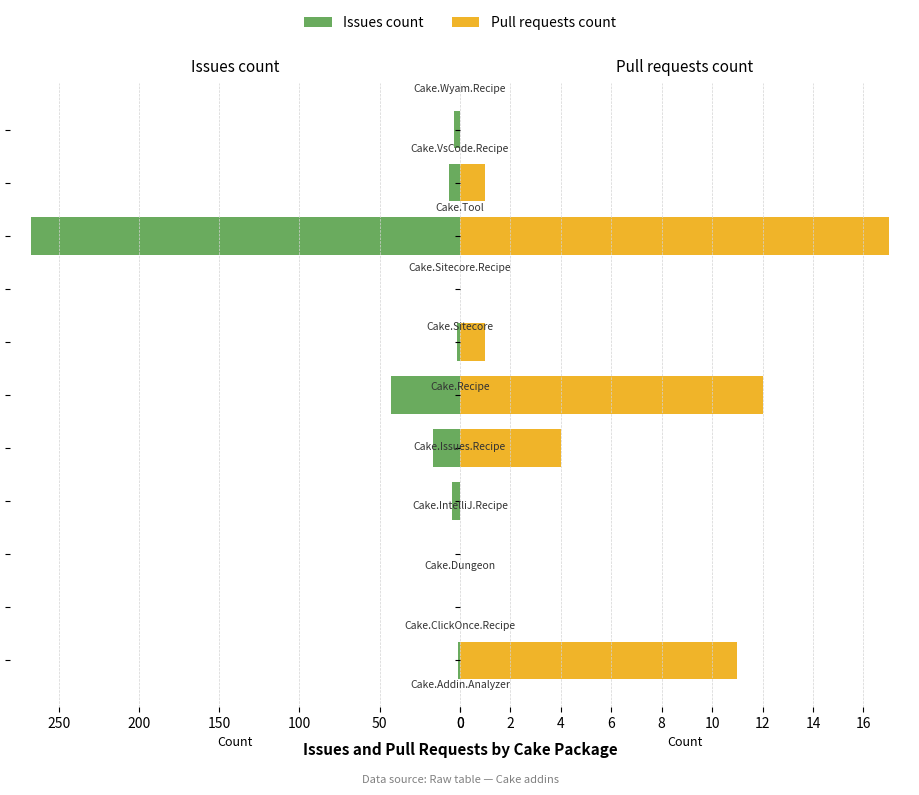

How many values in the Pull requests count series exceed 1?

4